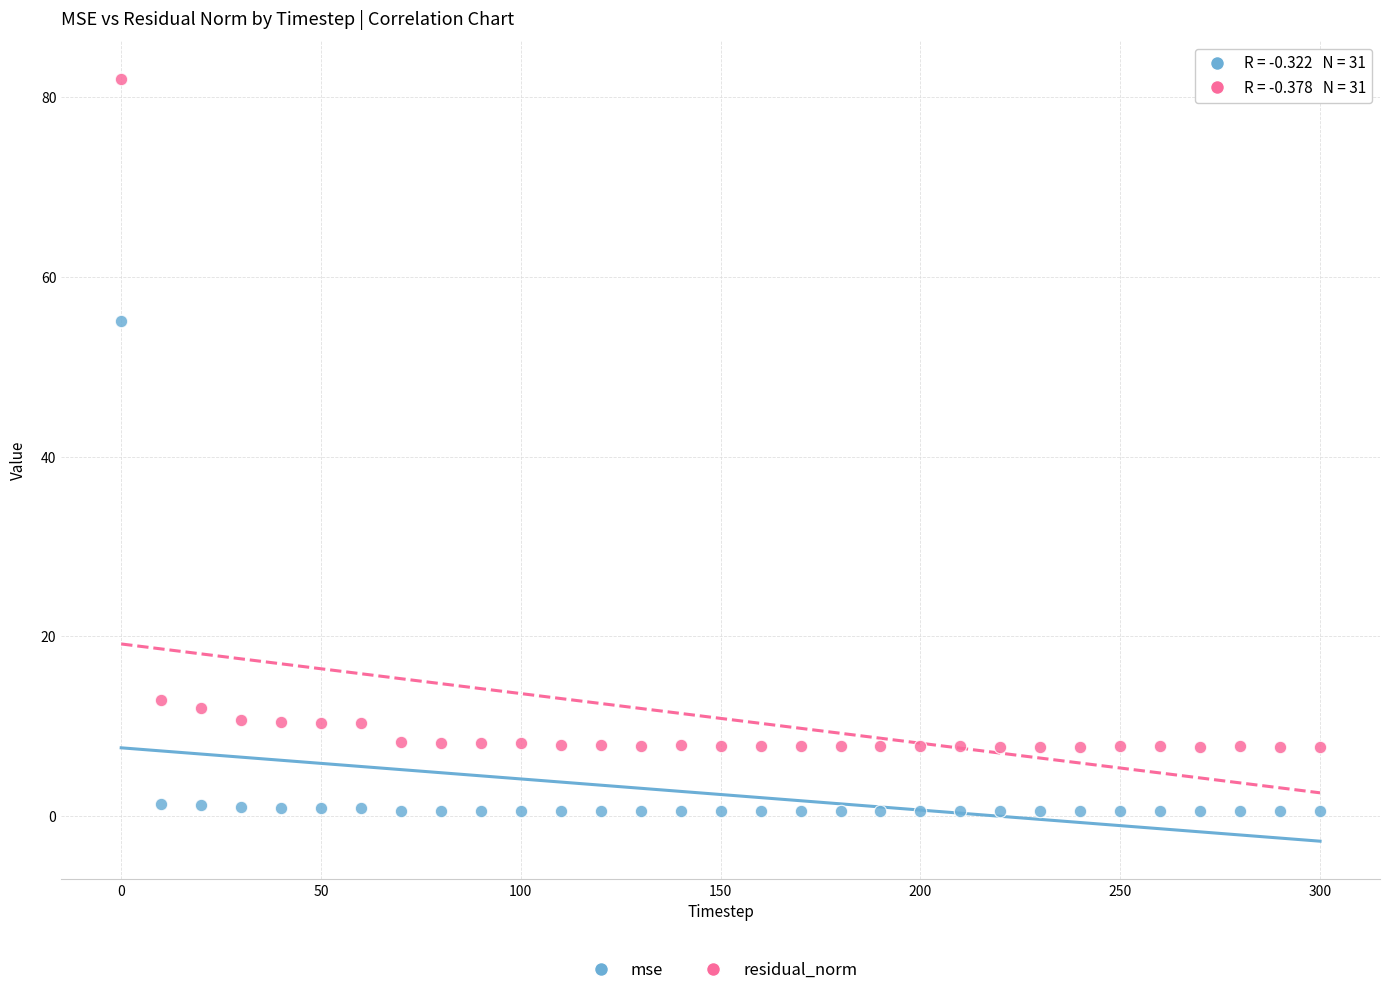

Across all series, what Y value is closest to 41?

55.1